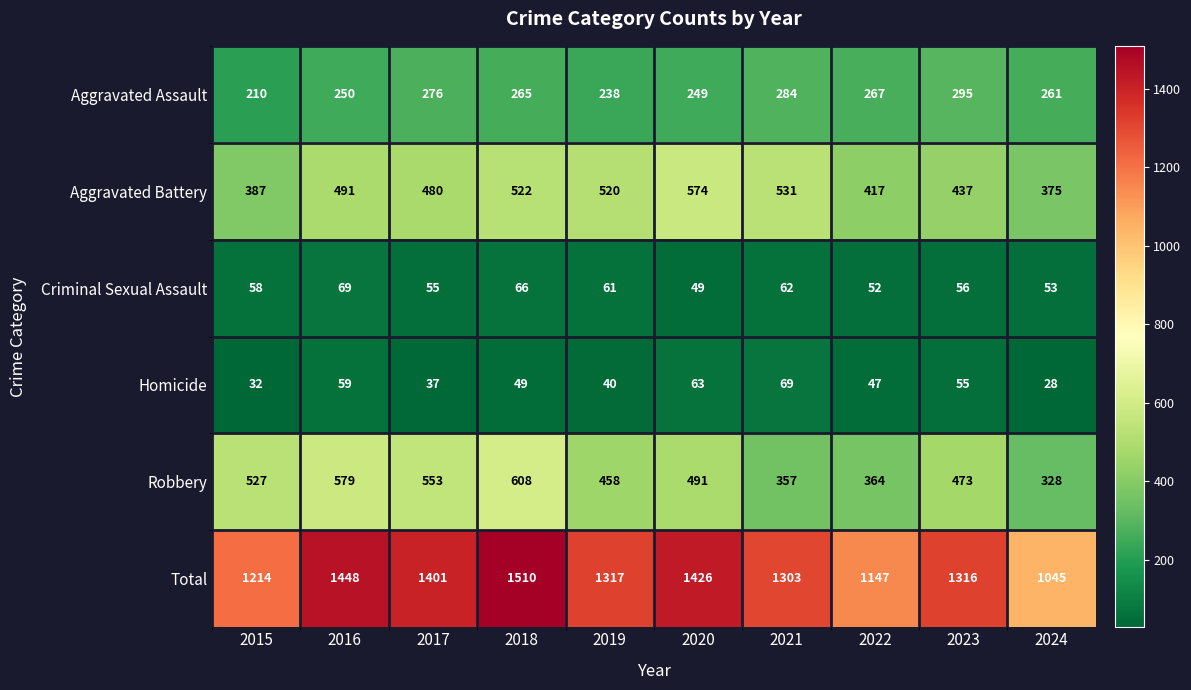

What is the spread (max minus min) of values at 2019?

1277